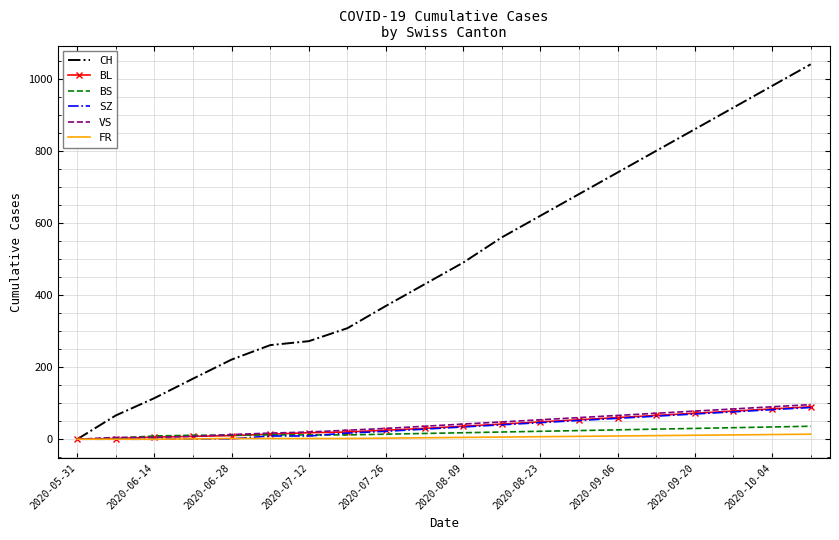

What is the maximum value for BL?

90